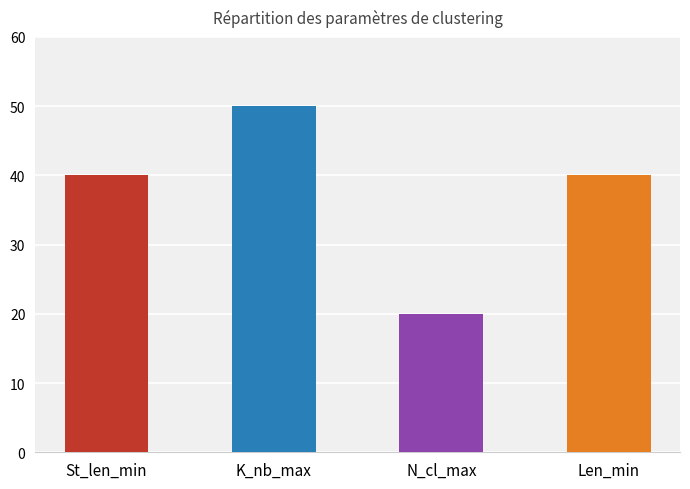

Count the values in the range 40 to 50.

3